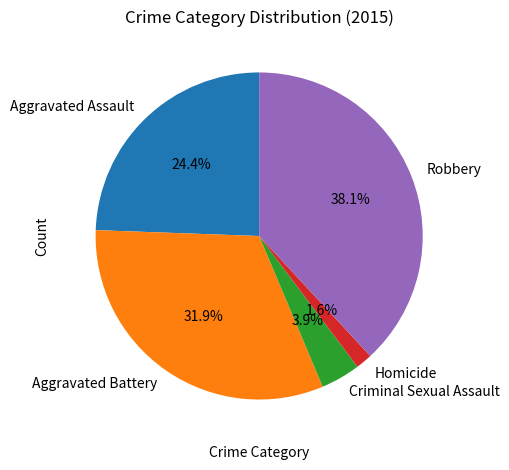

True or false: Aggravated Battery accounts for 32% of the total.

True